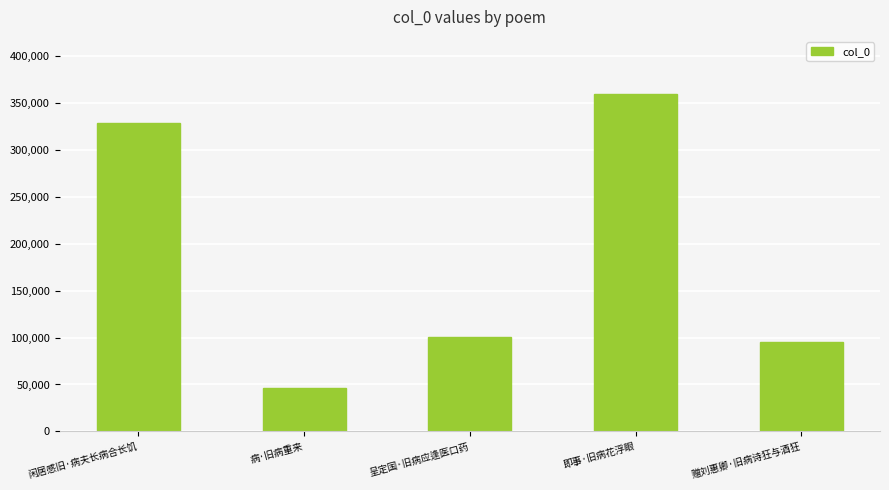

Rank the categories by value from lowest to highest.

病·旧病重来, 赠刘惠卿·旧病诗狂与酒狂, 呈定国·旧病应逢医口药, 闲居感旧·病夫长病合长饥, 即事·旧病花浮眼